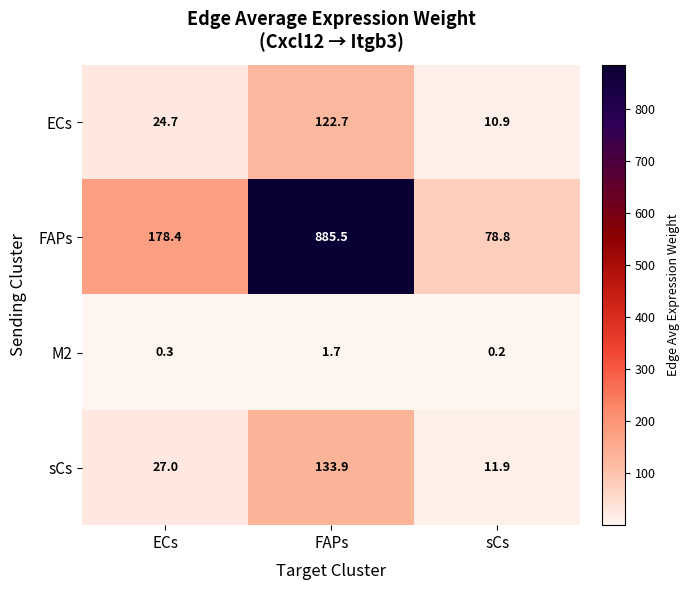

List the series in order of their peak value, lowest first.

M2, ECs, sCs, FAPs